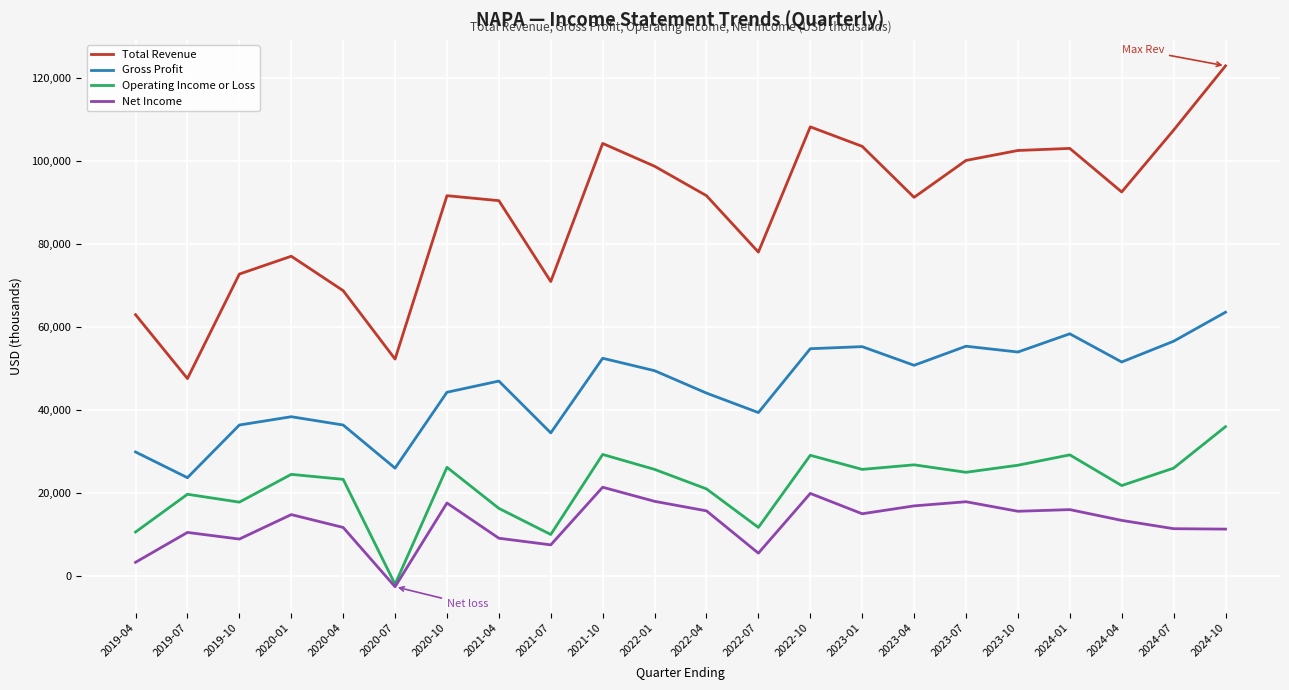

True or false: Operating Income or Loss and Total Revenue intersect in this chart.

False